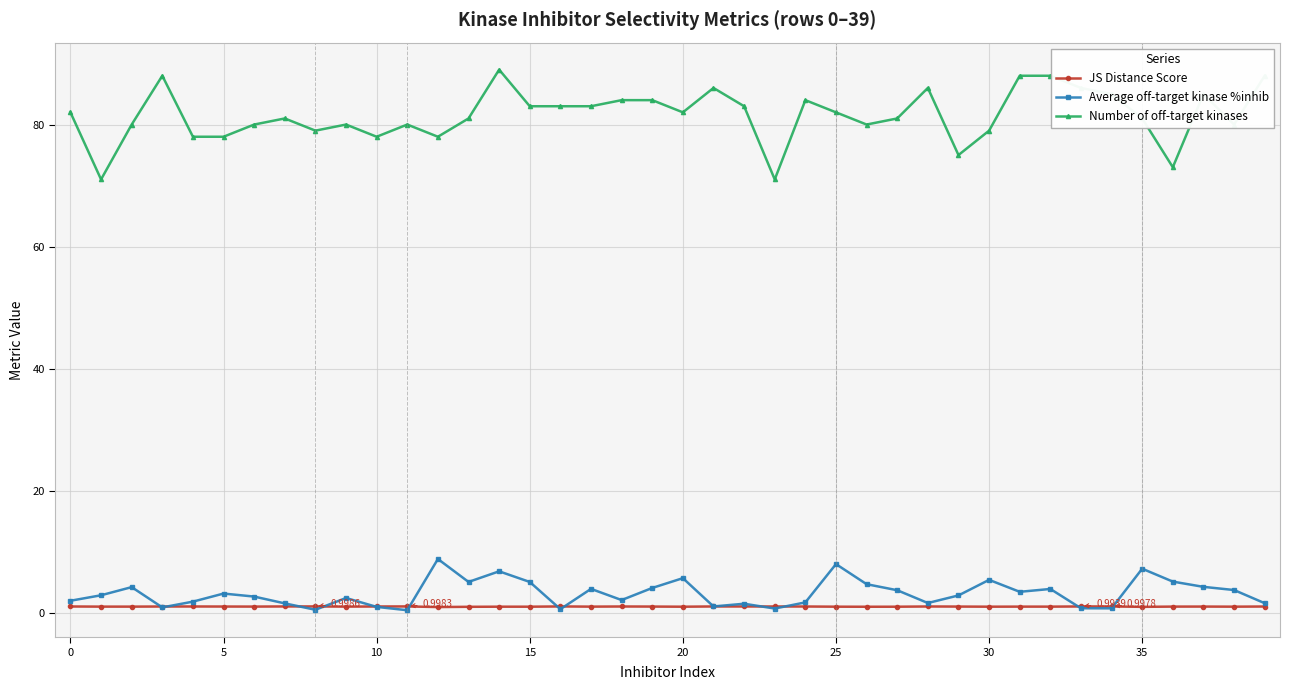

List the series in order of their peak value, highest first.

Number of off-target kinases, Average off-target kinase %inhib, JS Distance Score